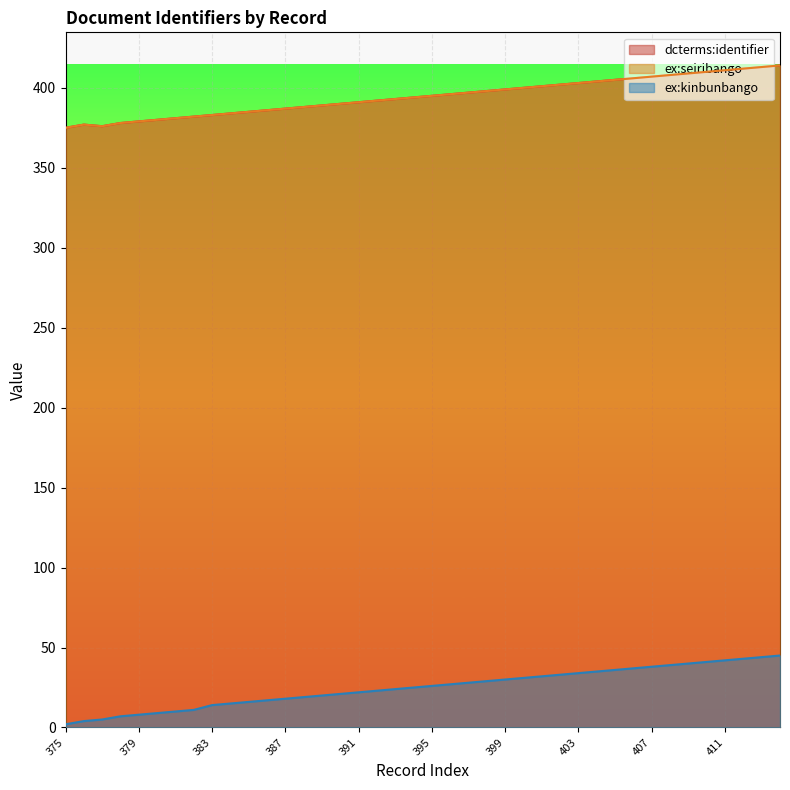

What is the greatest value displayed?

414